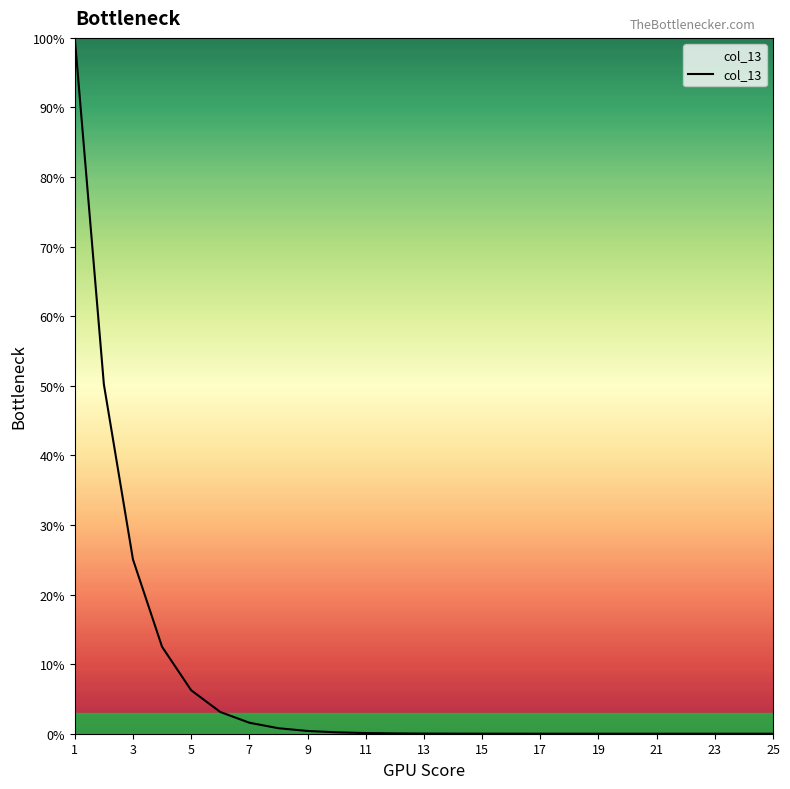

Does the chart have visible grid lines?

No